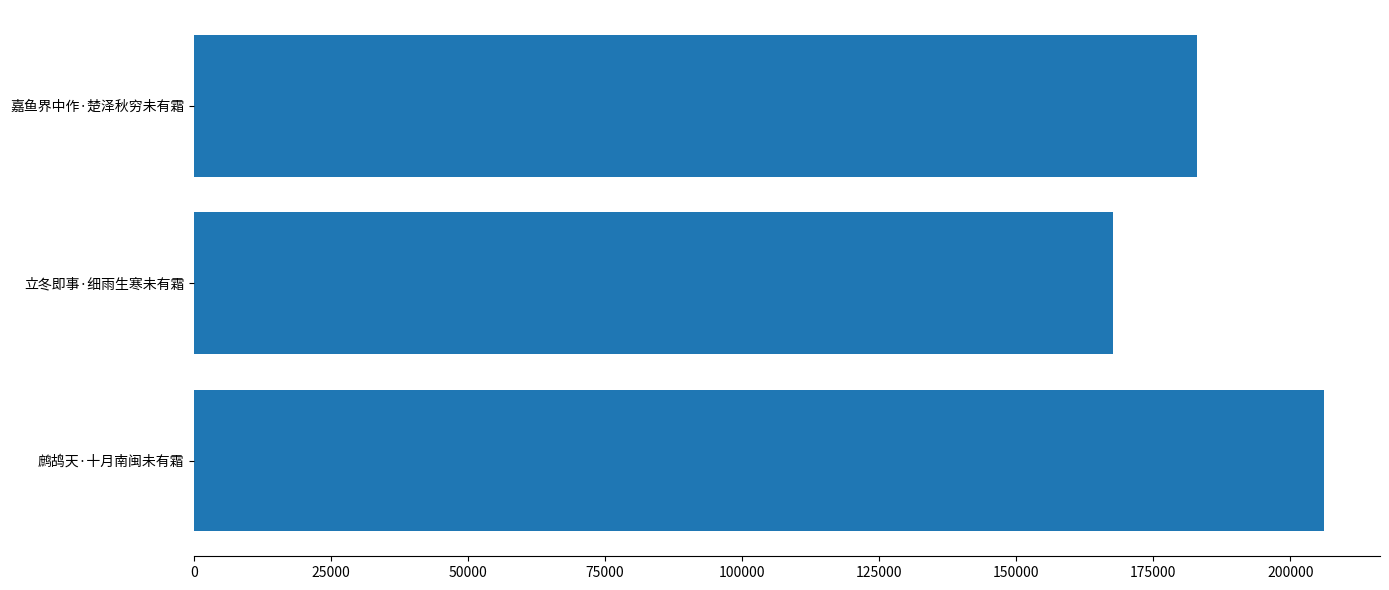

True or false: the data shows 262419 at 嘉鱼界中作·楚泽秋穷未有霜.

False